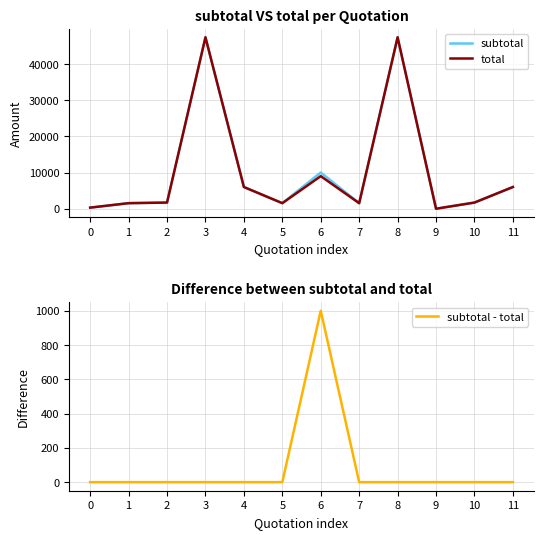

At which label is total closest to 23685?

6